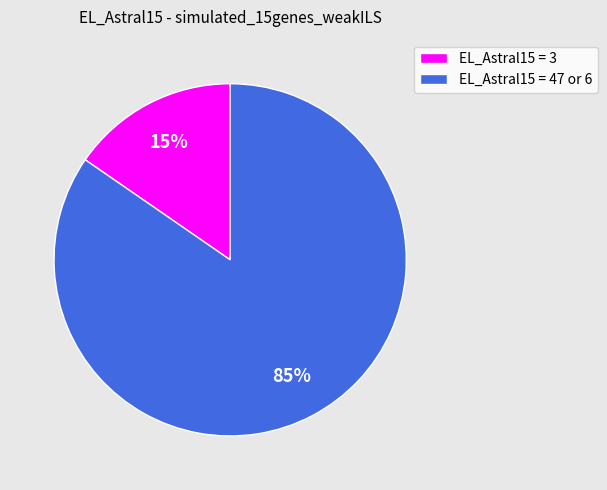

Rank the categories by value from highest to lowest.

EL_Astral15 = 47 or 6, EL_Astral15 = 3